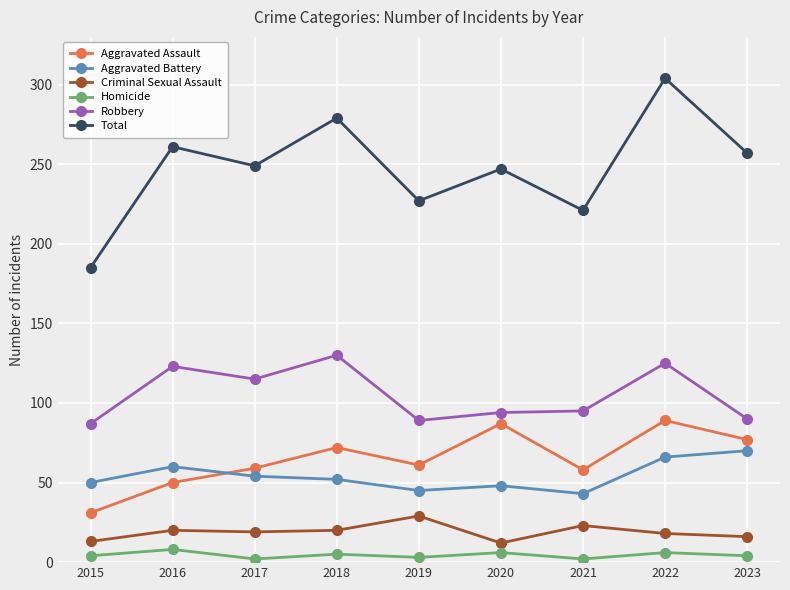

What is the smallest value displayed?

2